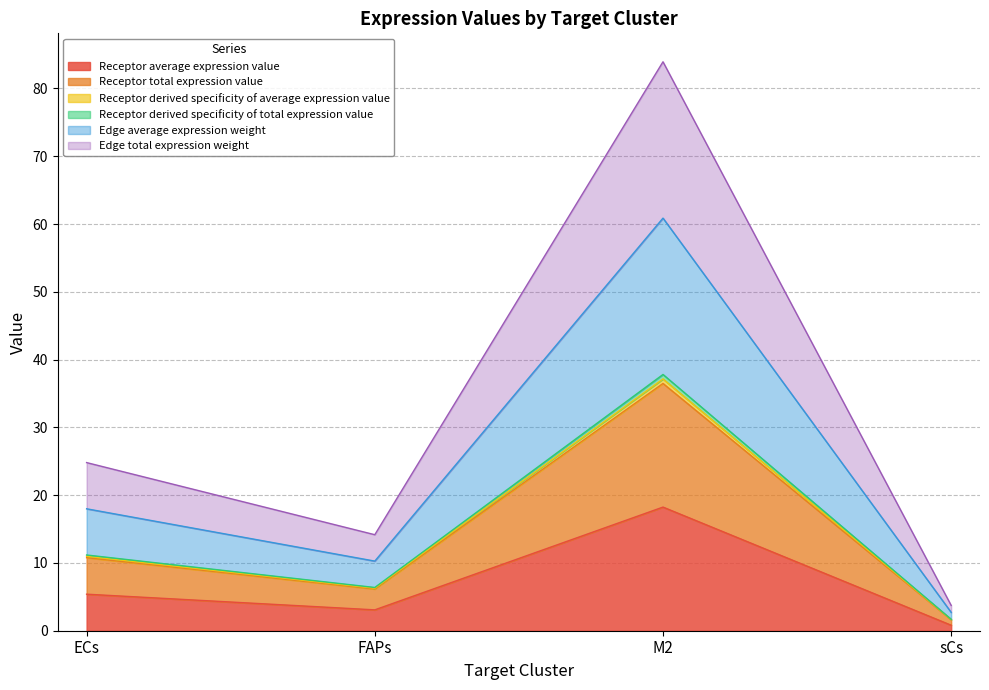

What is the minimum value for Edge average expression weight?

2.7